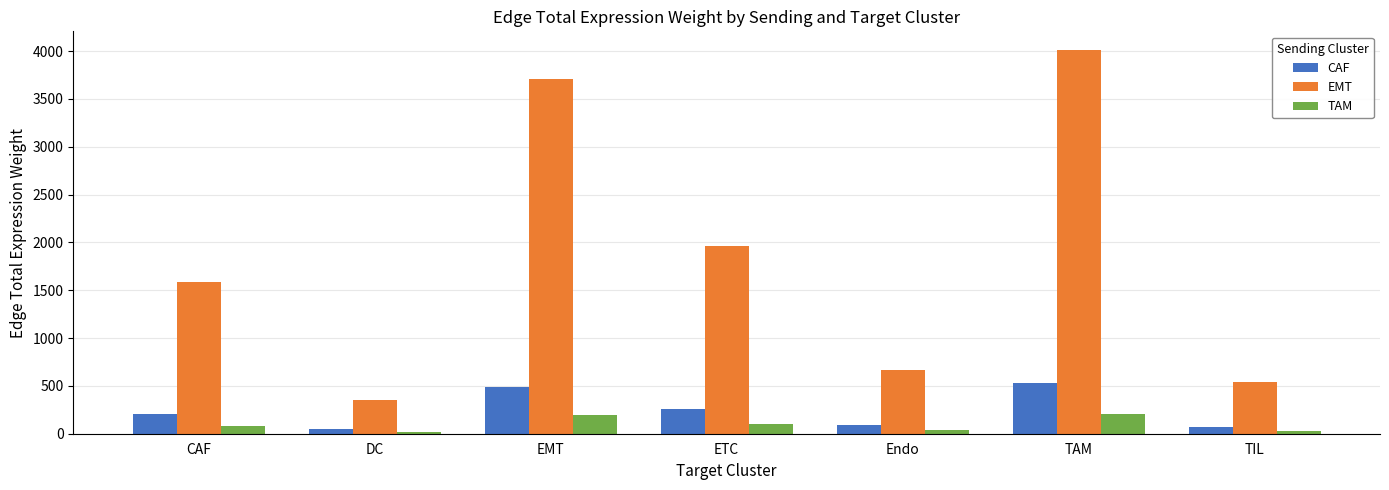

What is the maximum value shown in the chart?

4006.5